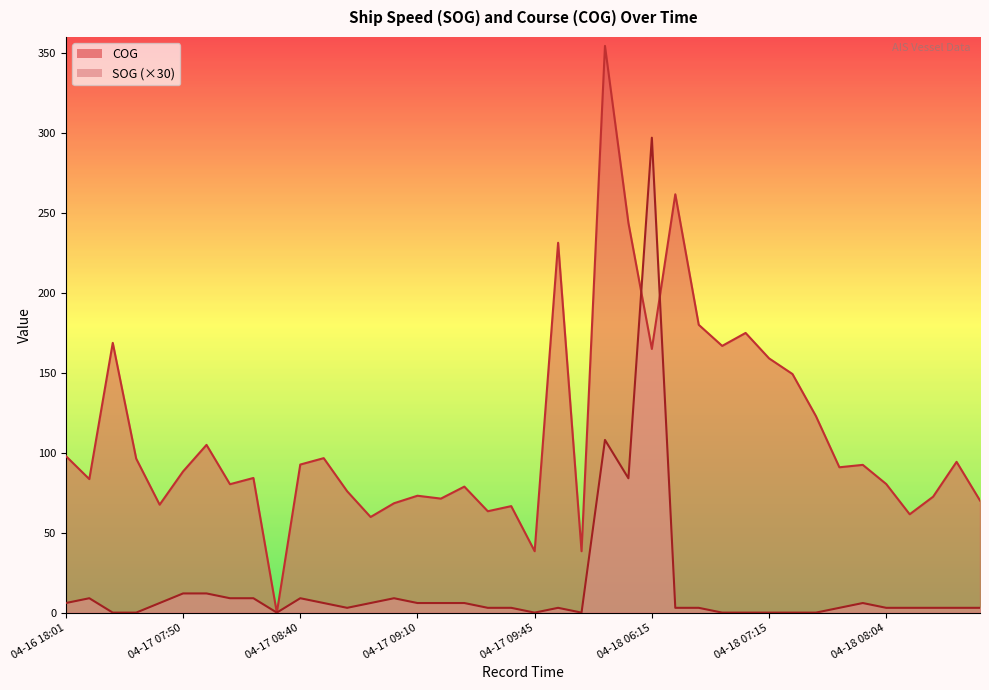

What position from the right is 04-17 08:51?

28